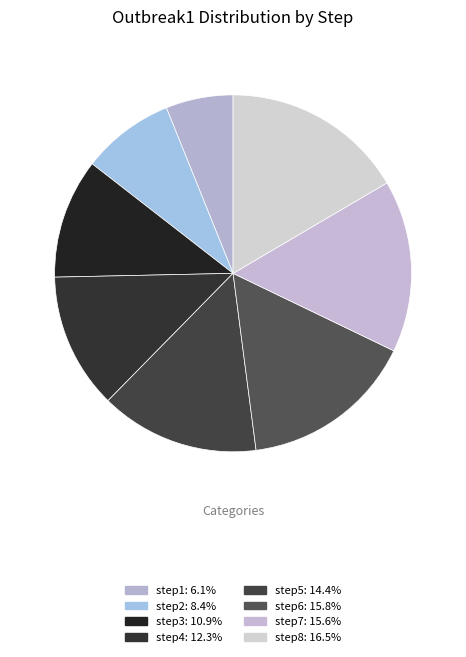

What is the ratio of the value at step2 to the value at step7?

0.5